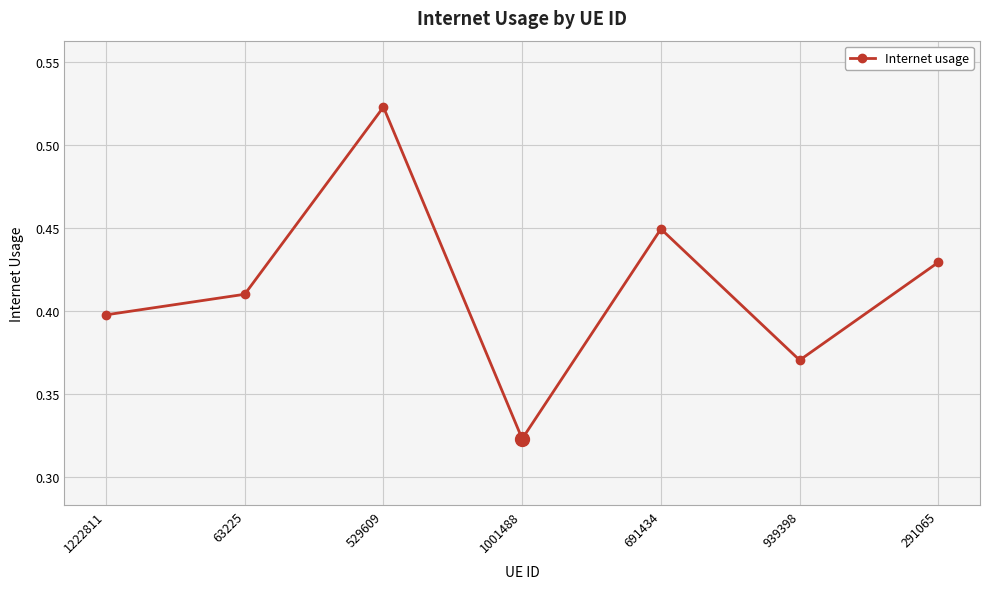

Count the values in the range 0 to 1.

7